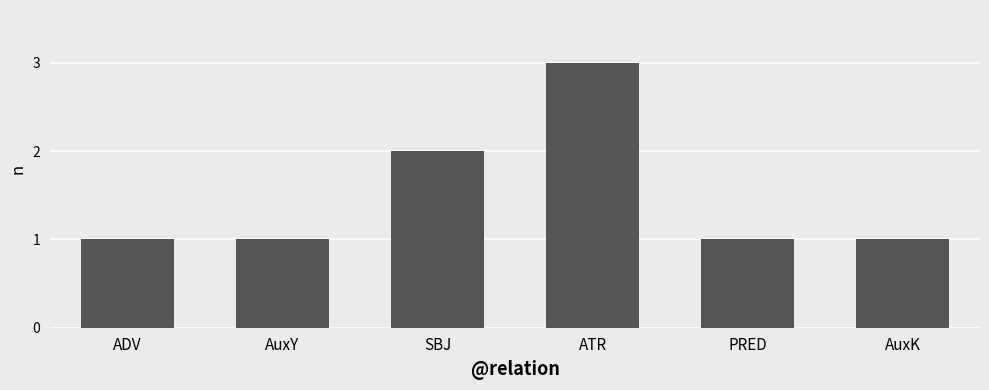

True or false: the data shows 1 at AuxK.

True